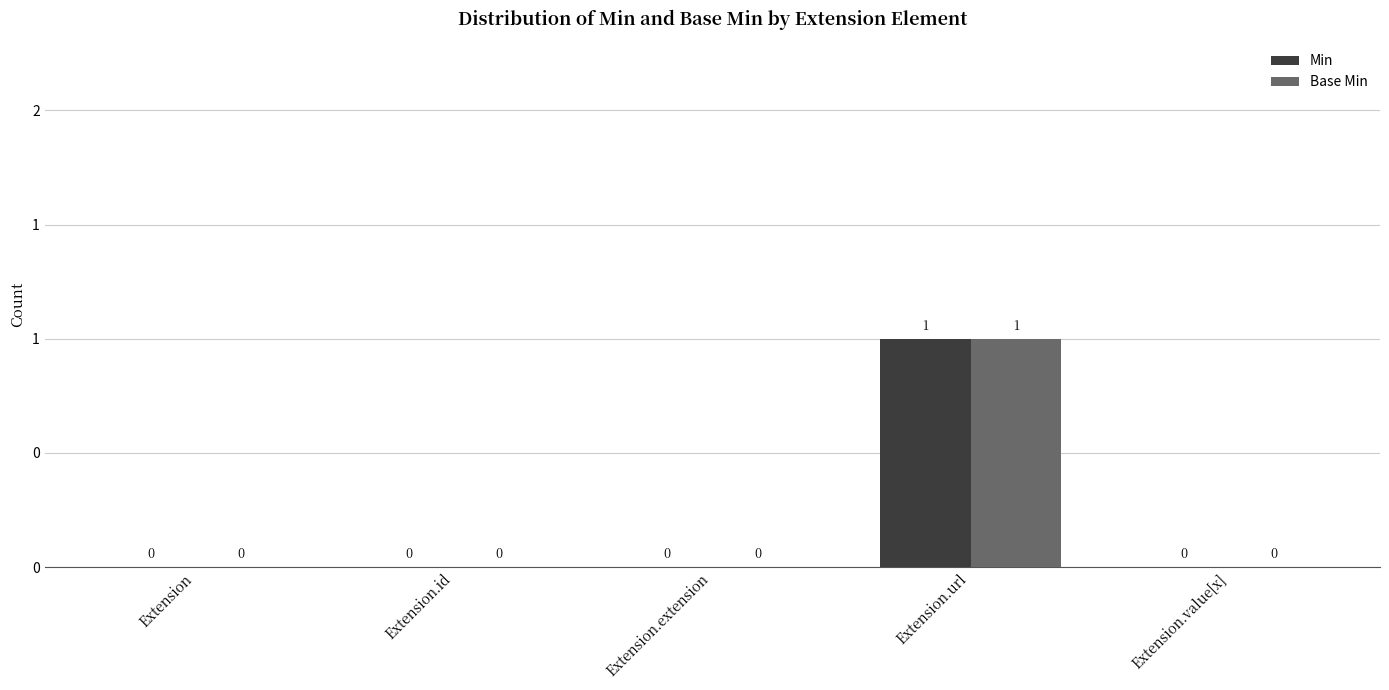

Are the bars grouped side by side (vs. stacked)?

Yes